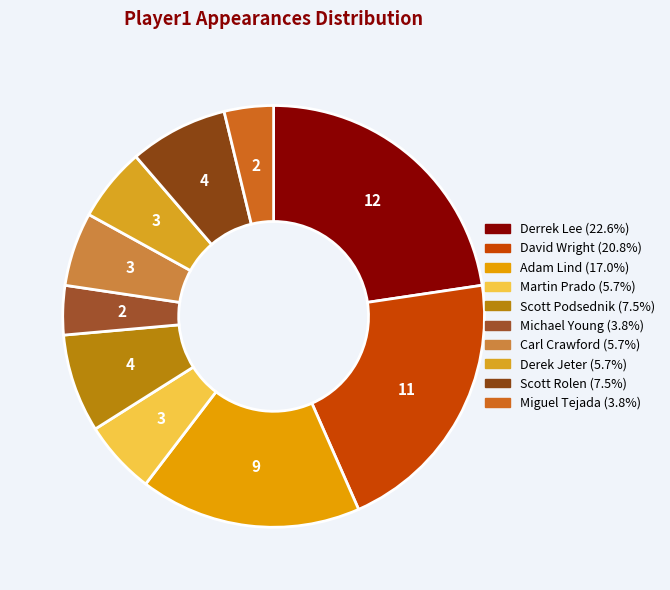

To the nearest percent, what is the difference between the largest and smallest slice percentages?

19%